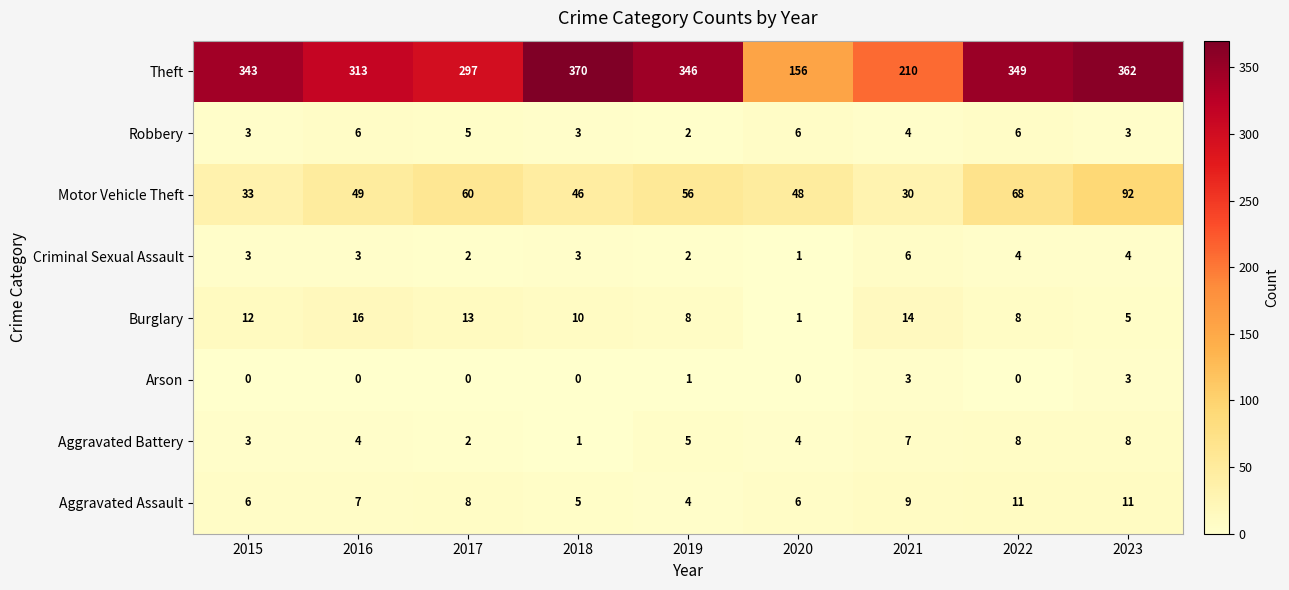

At which label is Robbery closest to 4?

2021